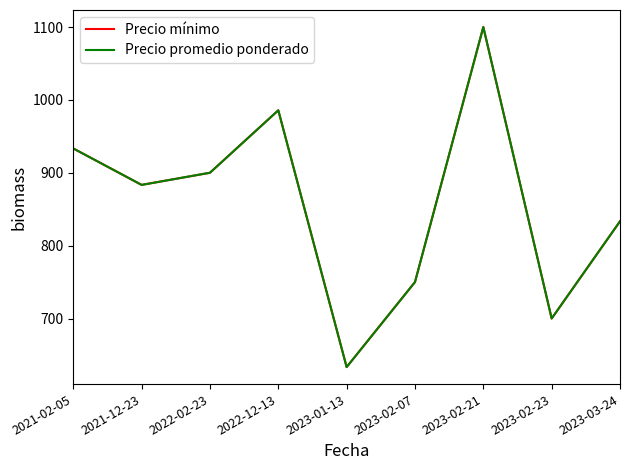

Which category has the highest value across all series?

2023-02-21